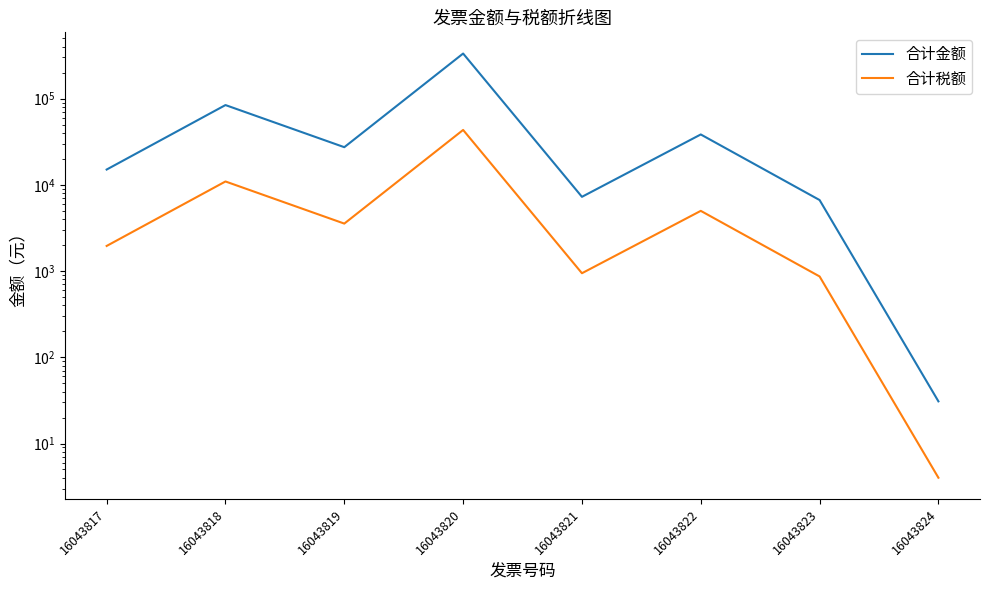

Reading left to right, extract all data points from this chart.

合计金额: 15037.3	84120.3	27313.7	332999.9	7256.8	38375.2	6659.9	30.8
合计税额: 1954.8	10935.6	3550.8	43290.0	943.4	4988.8	865.8	4.0